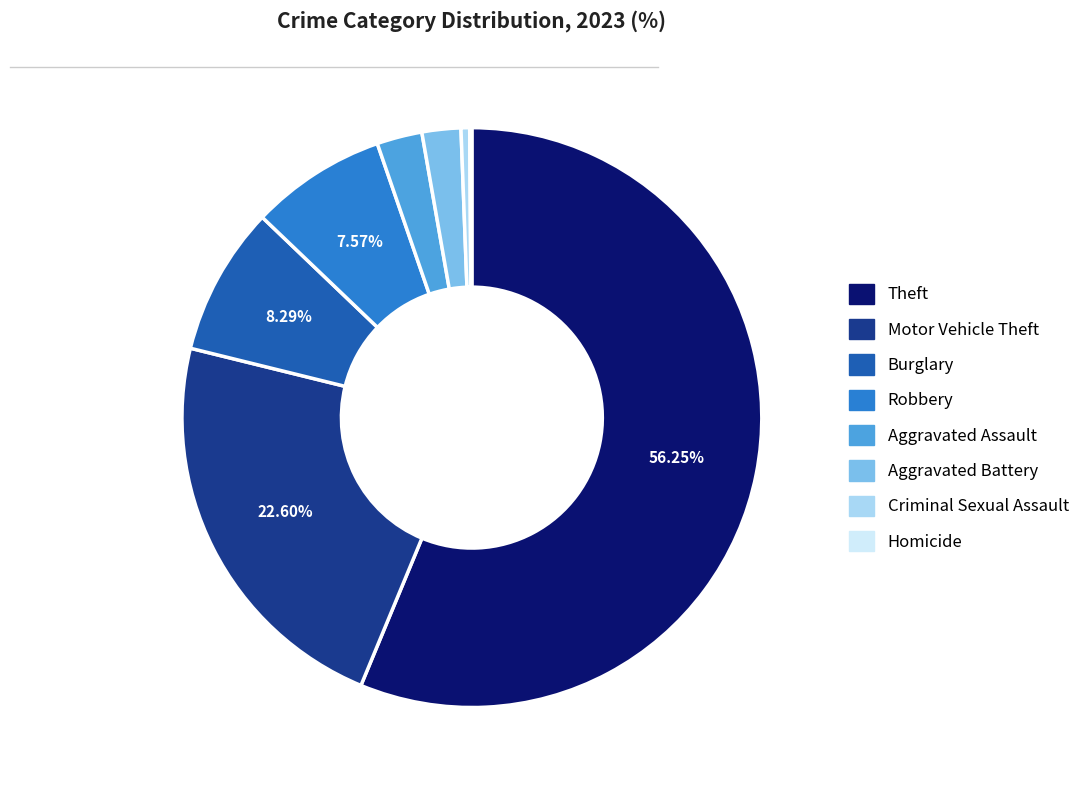

To the nearest percent, what percentage of the pie is Robbery?

8%